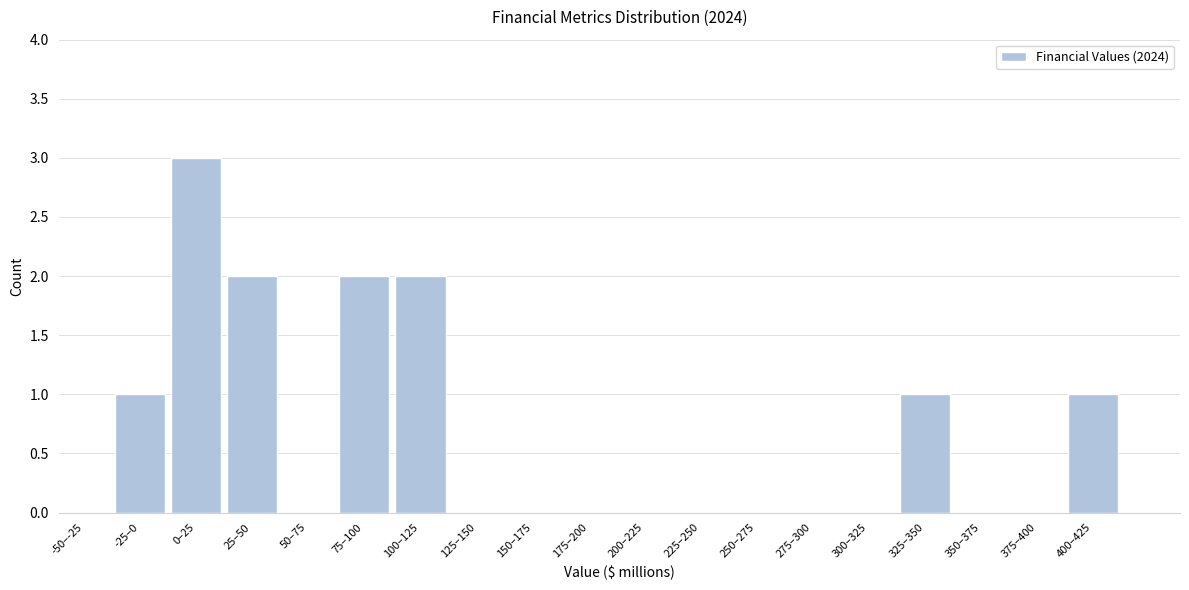

Reading right to left, what are all the values shown in this chart?

400–425=1	375–400=0	350–375=0	325–350=1	300–325=0	275–300=0	250–275=0	225–250=0	200–225=0	175–200=0	150–175=0	125–150=0	100–125=2	75–100=2	50–75=0	25–50=2	0–25=3	-25–0=1	-50–-25=0